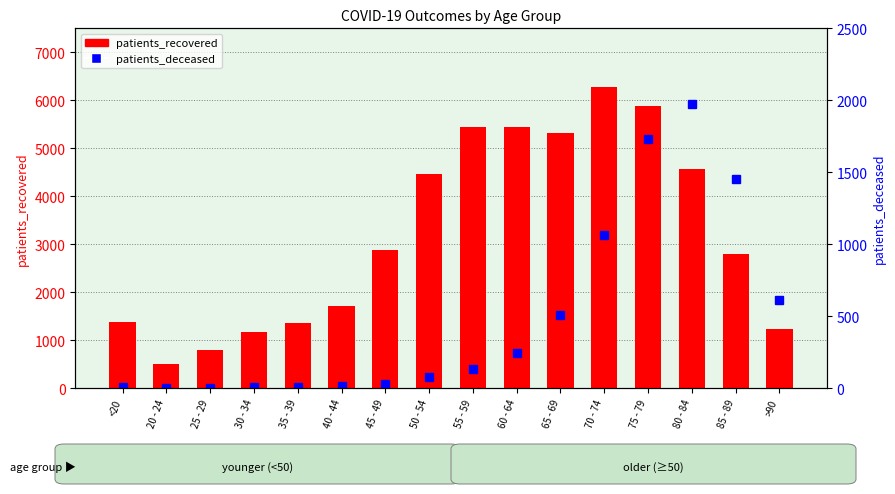

Which series has the widest spread of values?

patients_recovered